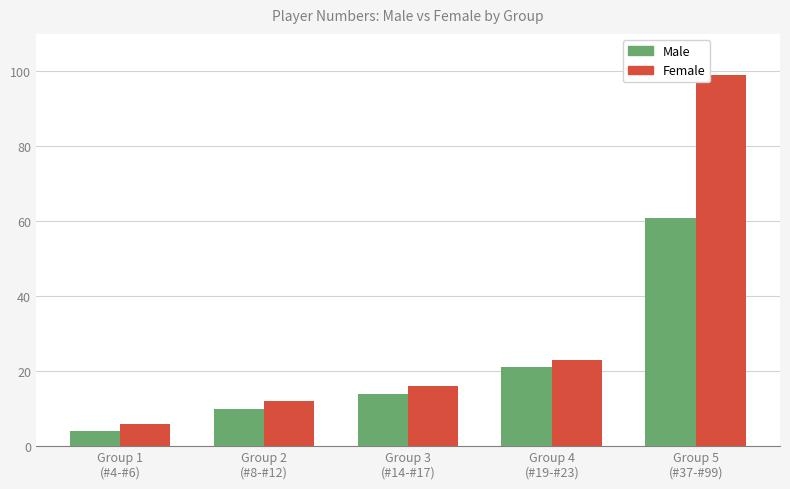

What is the total value across all series at Group 2
(#8-#12)?

22